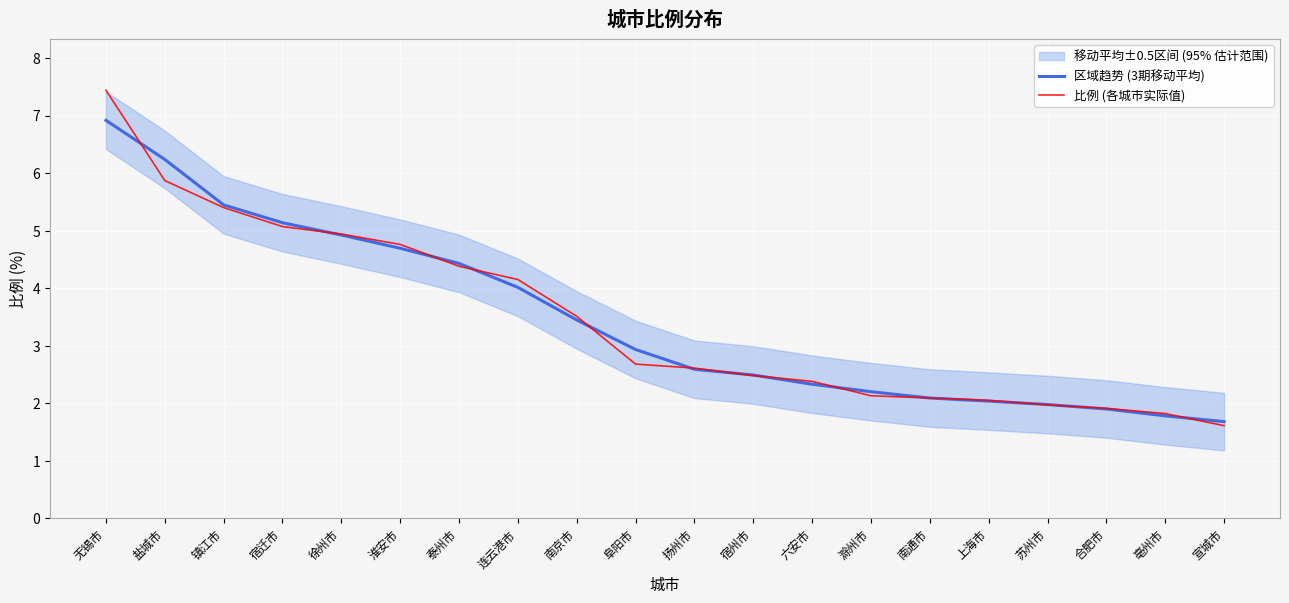

What value does the 区域趋势 (3期移动平均) series have at 盐城市?

6.2